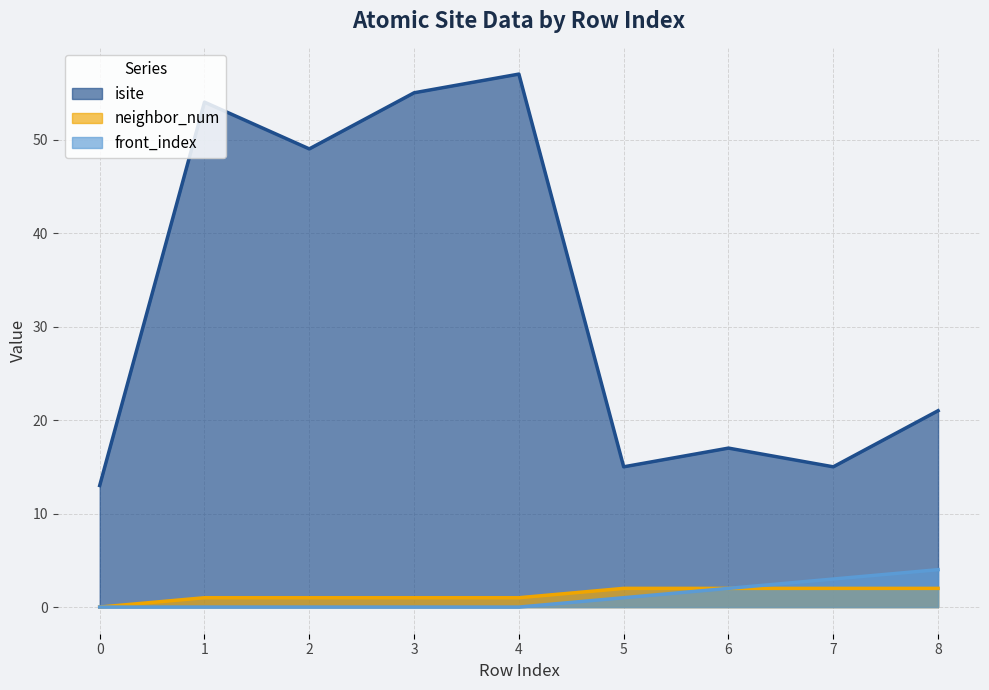

Reading left to right, what are all the values shown in this chart?

isite: 0=13	1=54	2=49	3=55	4=57	5=15	6=17	7=15	8=21
neighbor_num: 0=0	1=1	2=1	3=1	4=1	5=2	6=2	7=2	8=2
front_index: 0=0	1=0	2=0	3=0	4=0	5=1	6=2	7=3	8=4